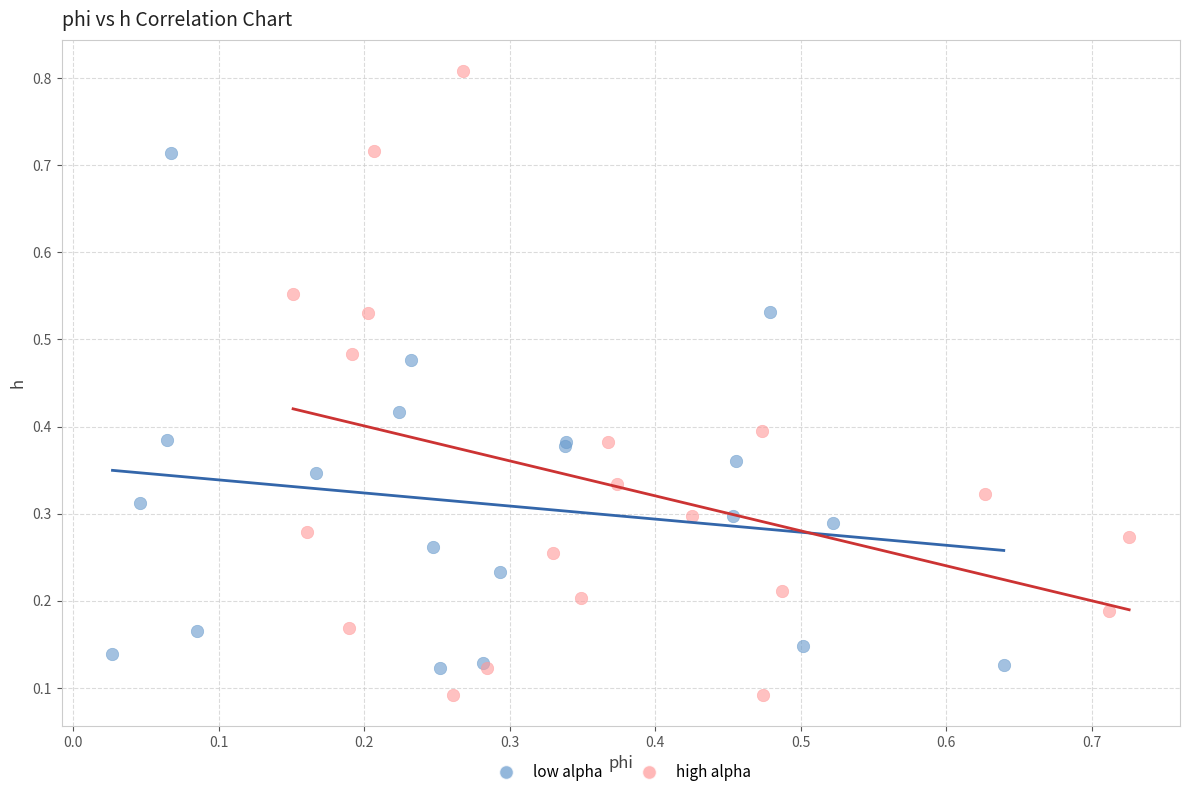

Which series has the widest spread of Y values?

high alpha